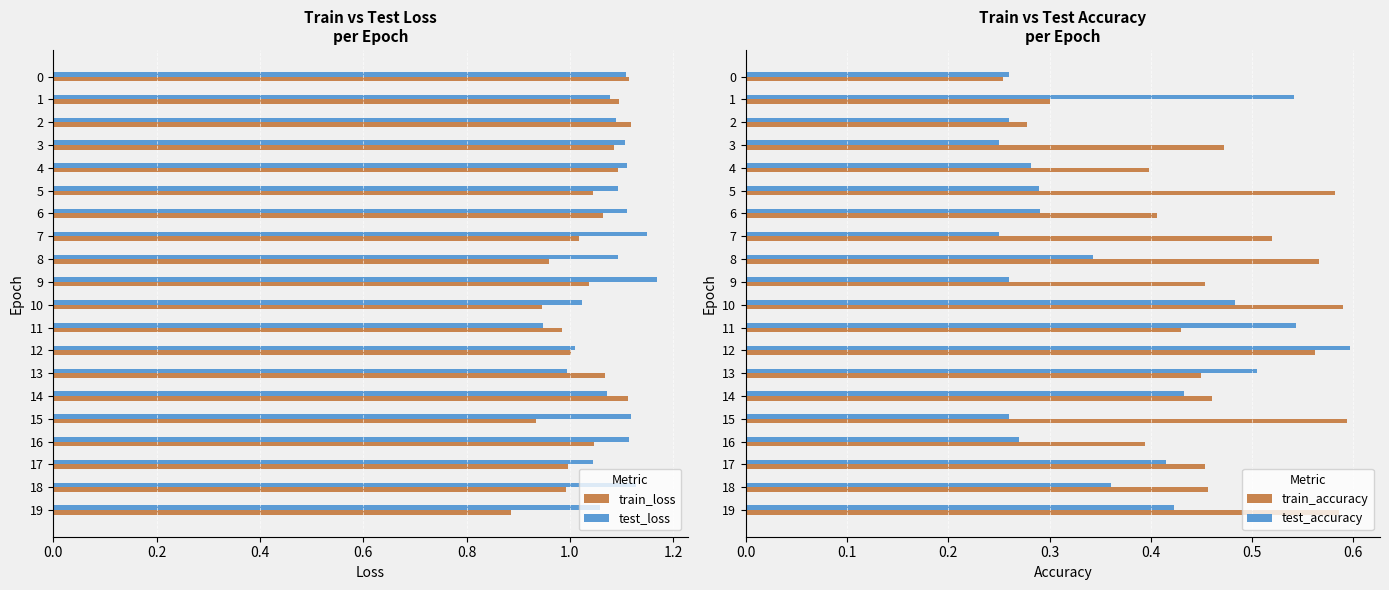

What value does the test_accuracy series have at 12?

0.6